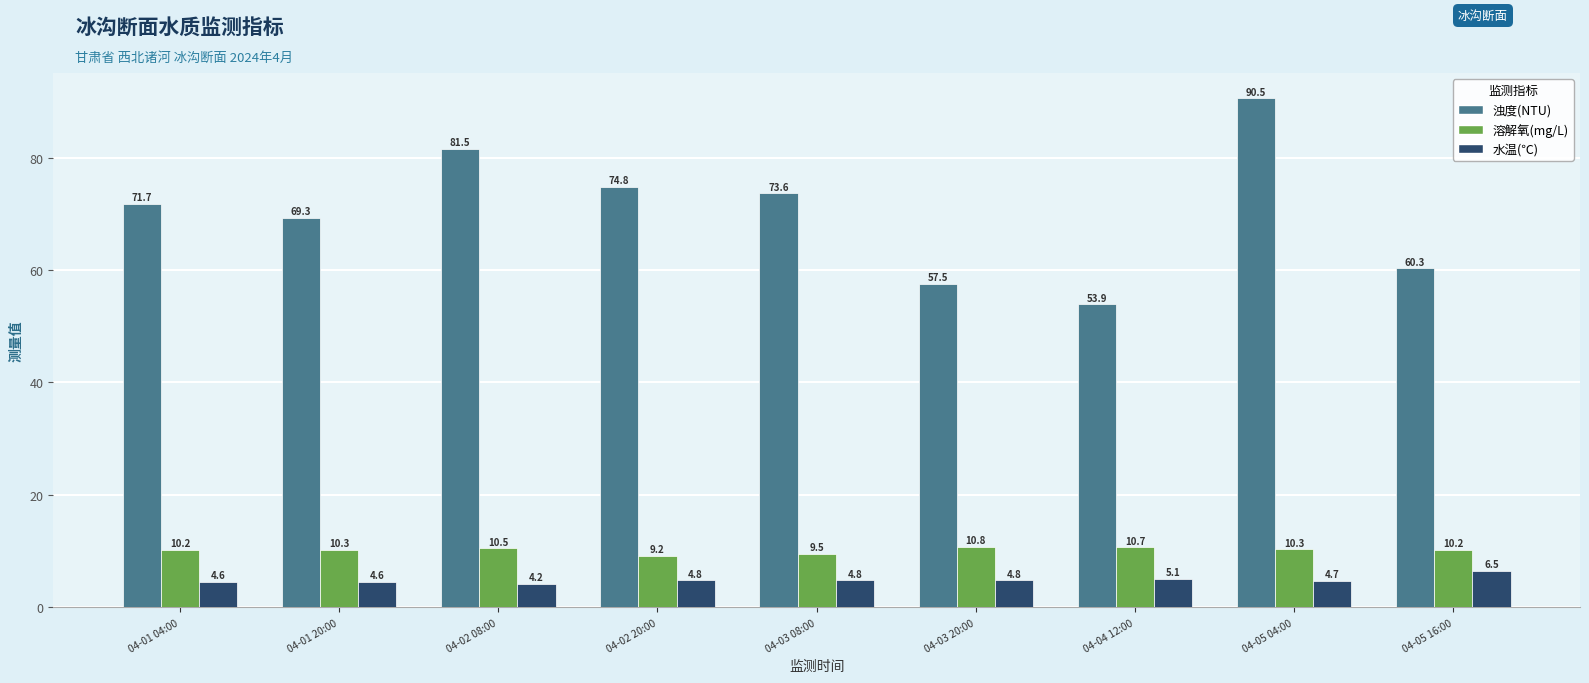

The 浊度(NTU) series shows 57.5 at 04-03 20:00. True or false?

True